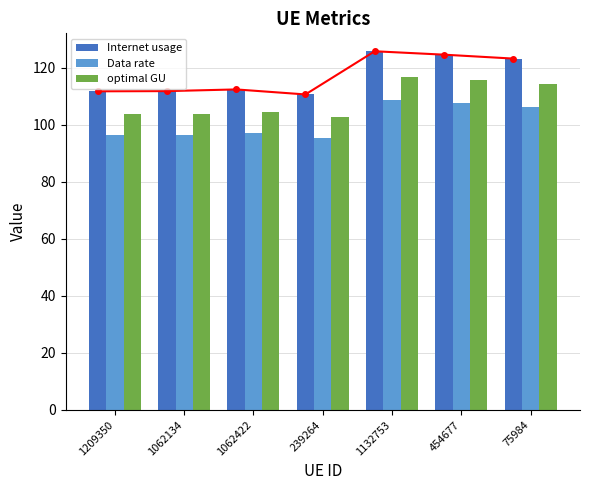

What is the difference between the optimal GU values at 1209350 and 1062134?

0.1